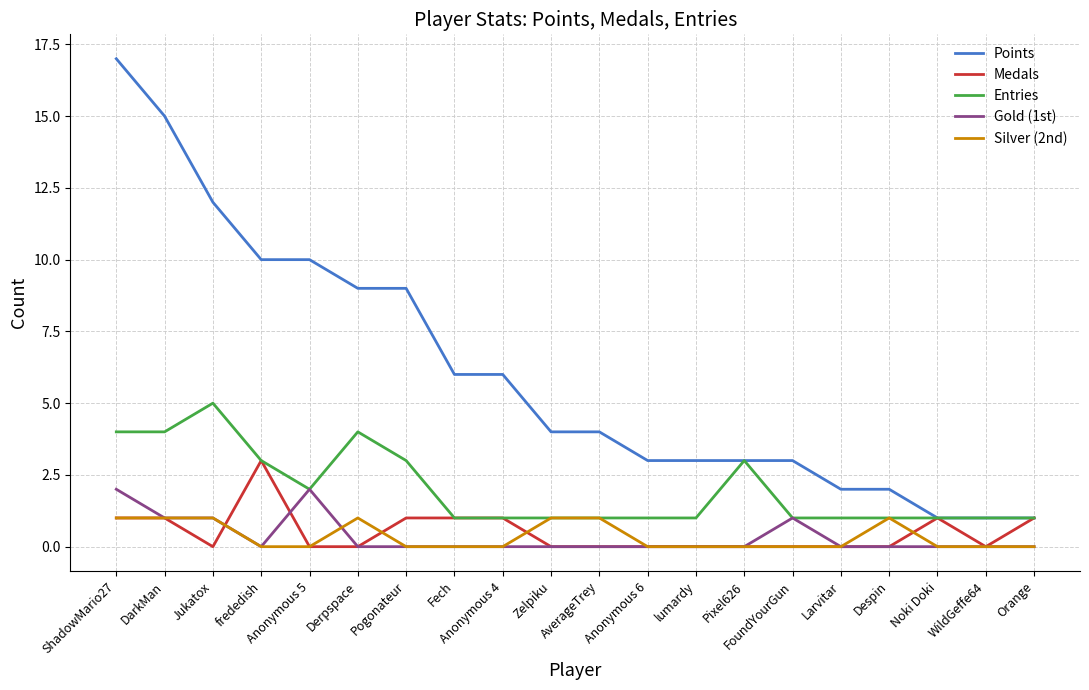

What is the maximum value for Medals?

3